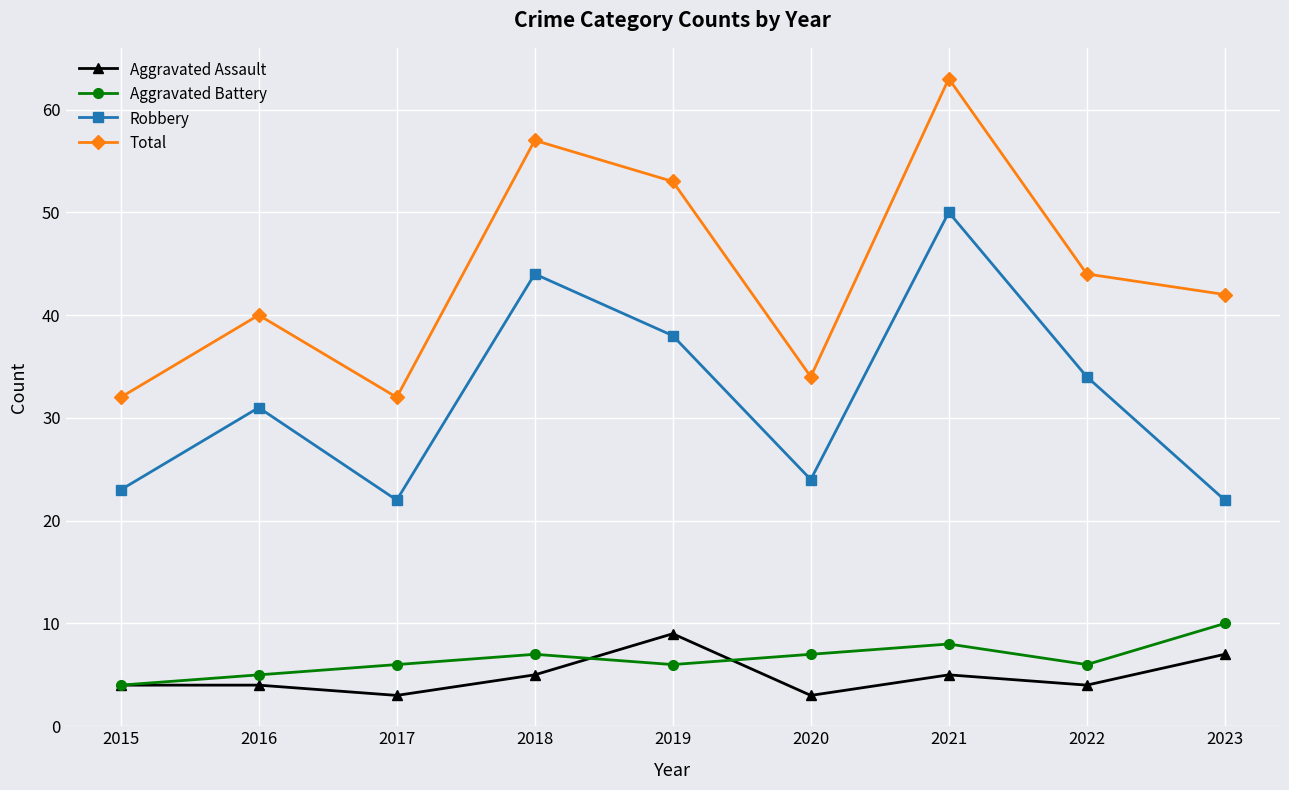

Which series has the widest spread of values?

Total